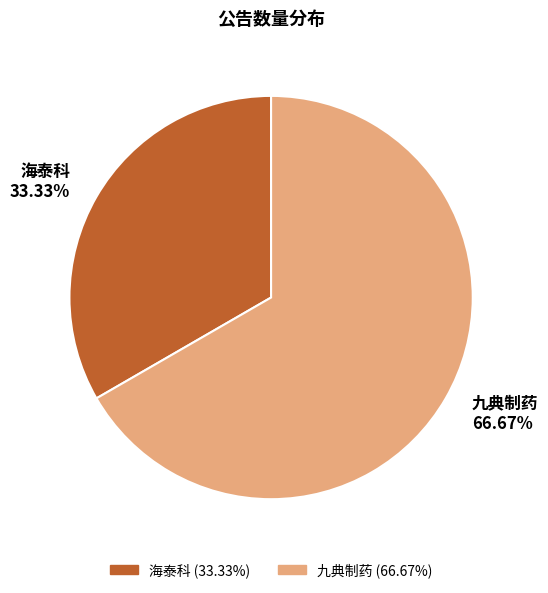

What percentage do 海泰科 and 九典制药 together represent?

100.0%